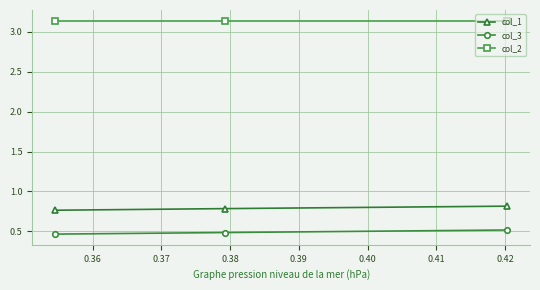

Which series has the largest total across all categories?

col_2